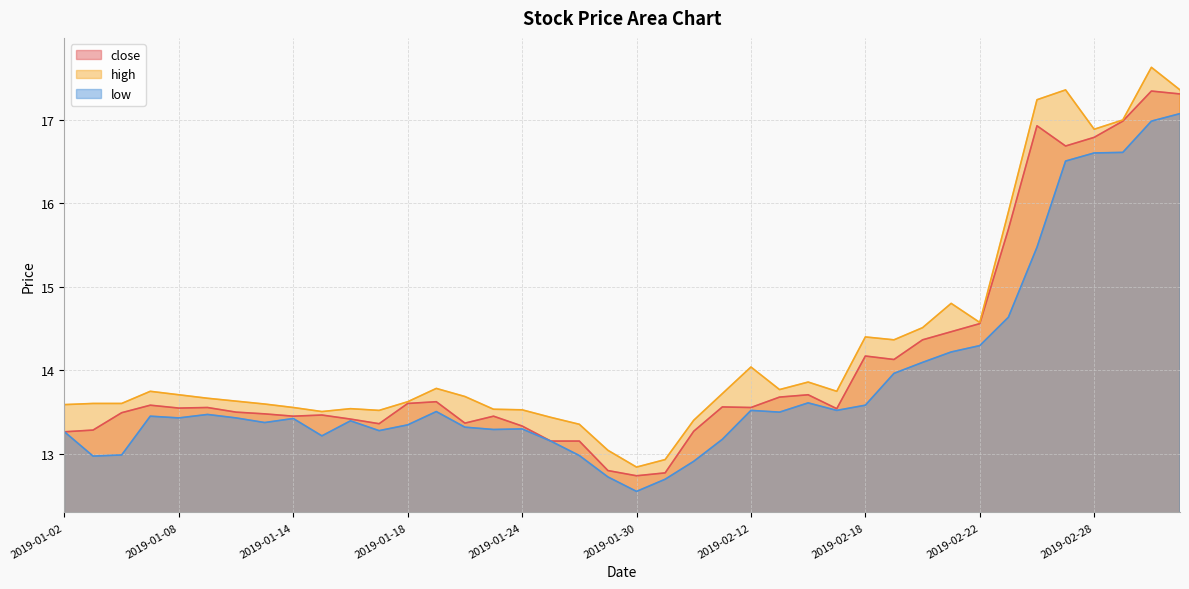

How many lines are shown in the chart?

3